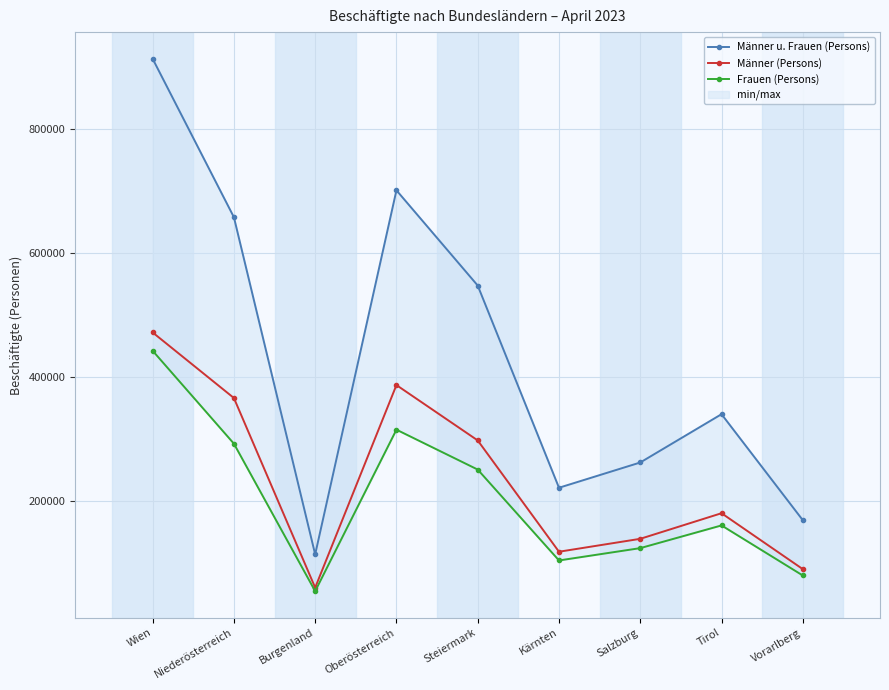

Reading right to left, transcribe all the data shown in this chart.

Männer u. Frauen (Persons): 168348	339449	261465	220707	547156	700912	113126	657475	913322
Männer (Persons): 89321	179572	138249	117390	297105	386459	59419	365590	471436
Frauen (Persons): 79027	159877	123216	103317	250051	314453	53707	291885	441886